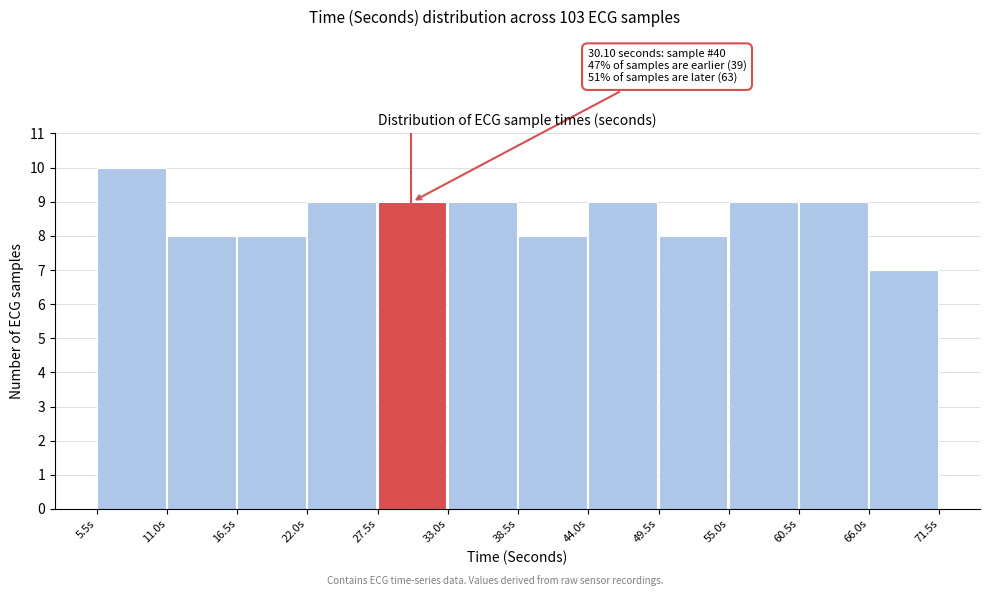

Over which range of the x-axis is the bar tallest?

5 to 11